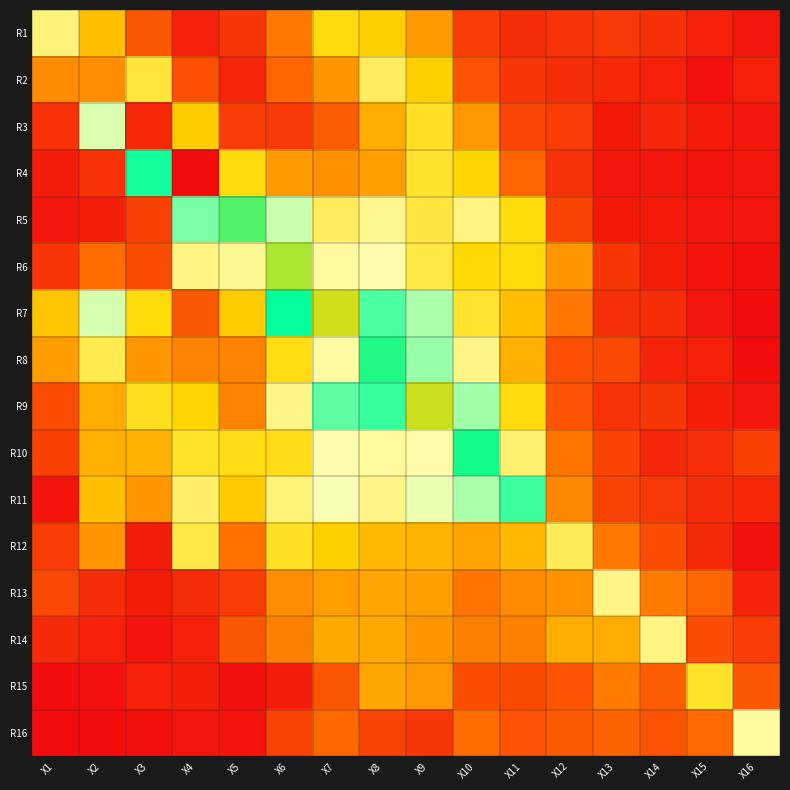

At how many categories does at least one series exceed 1?

14